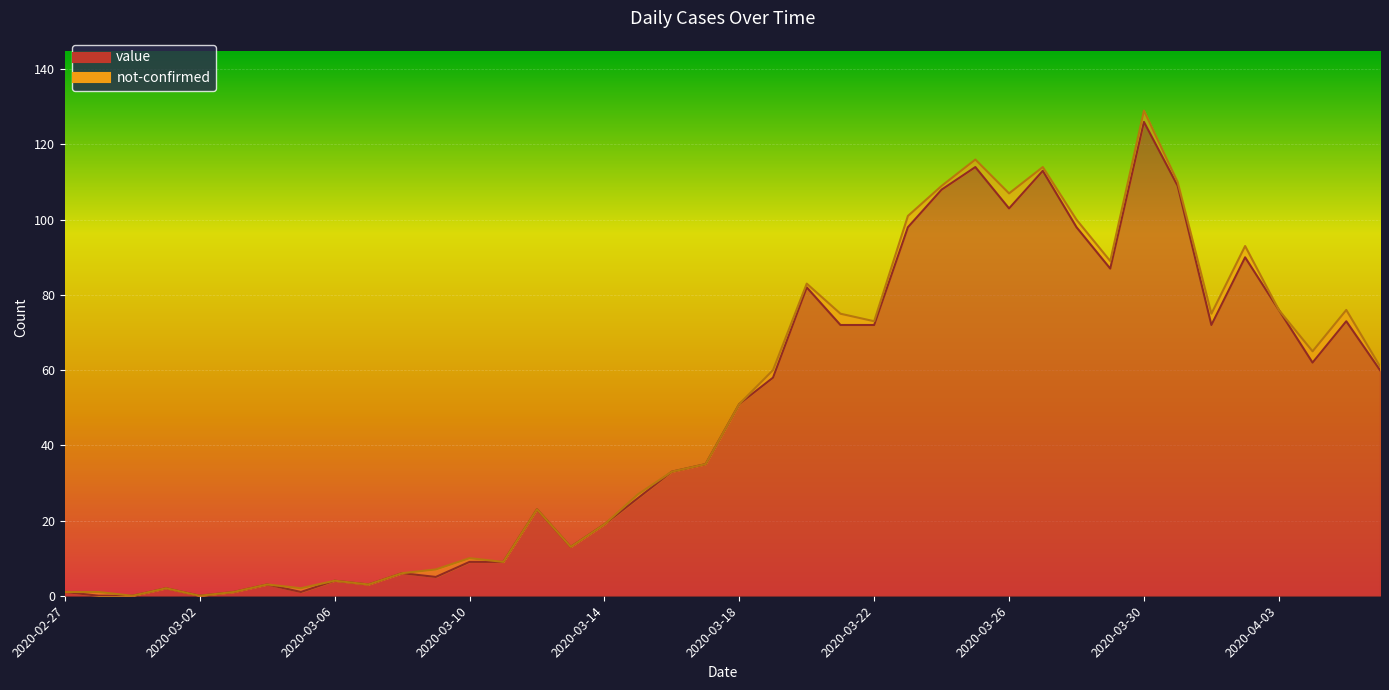

Which has a higher value, 2020-04-01 or 2020-03-04?

2020-04-01